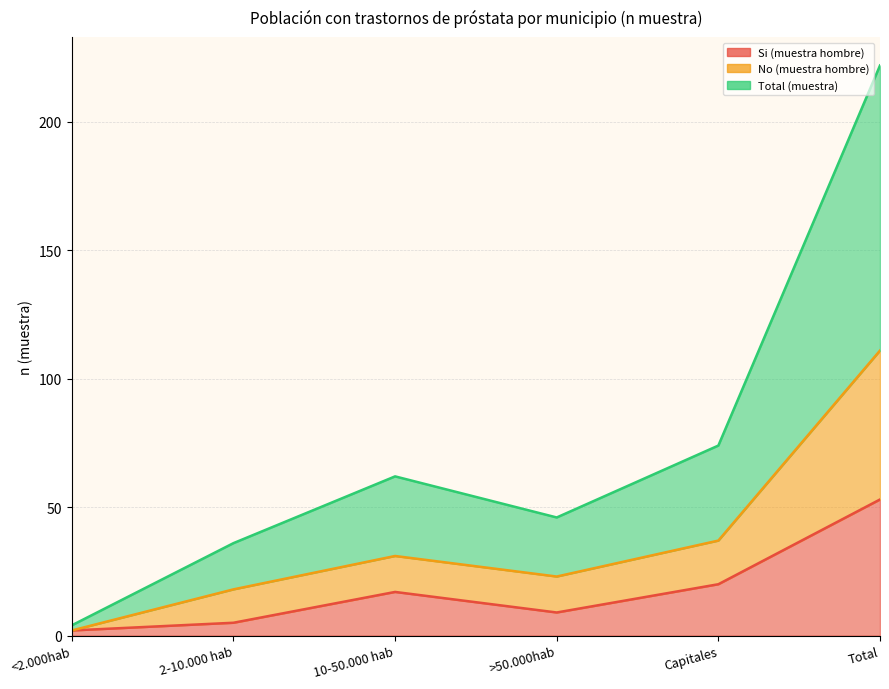

True or false: Si (muestra hombre) has more than 1 interior local peaks.

False